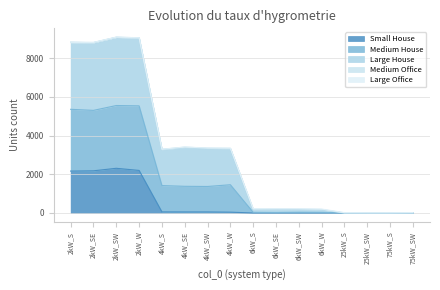

What is the maximum value for Small House?

2308